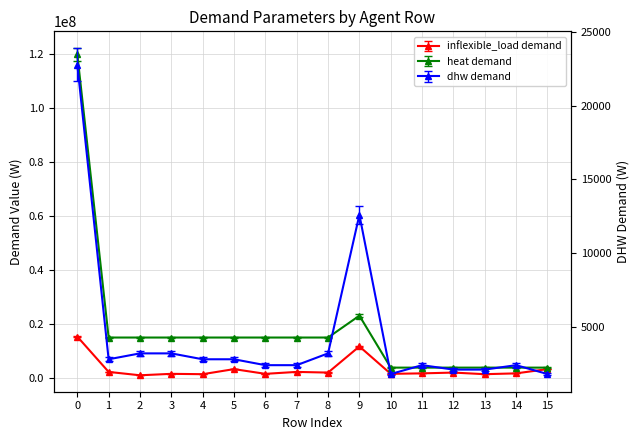

At which category does inflexible_load/sizing/demand_0 reach its first local valley?

2